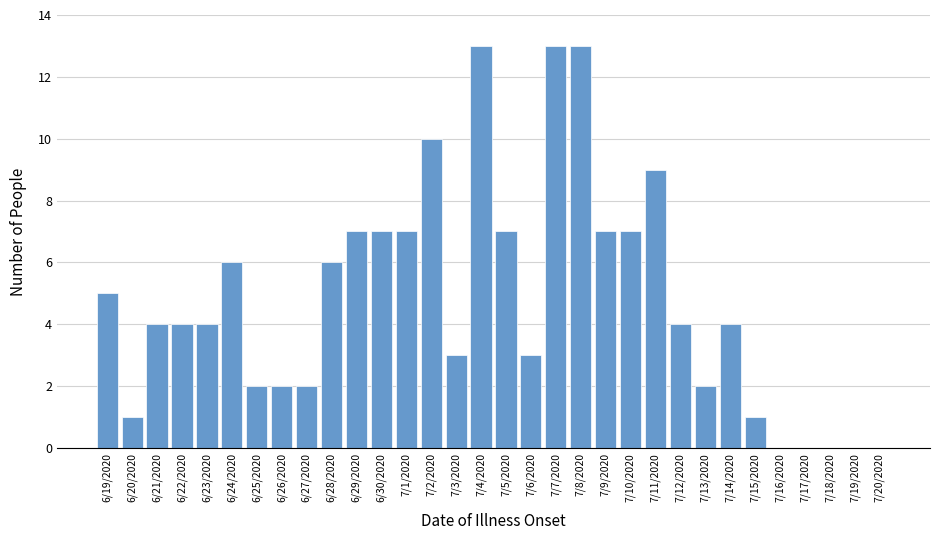

Between 7/2/2020 and 7/8/2020, which is larger?

7/8/2020